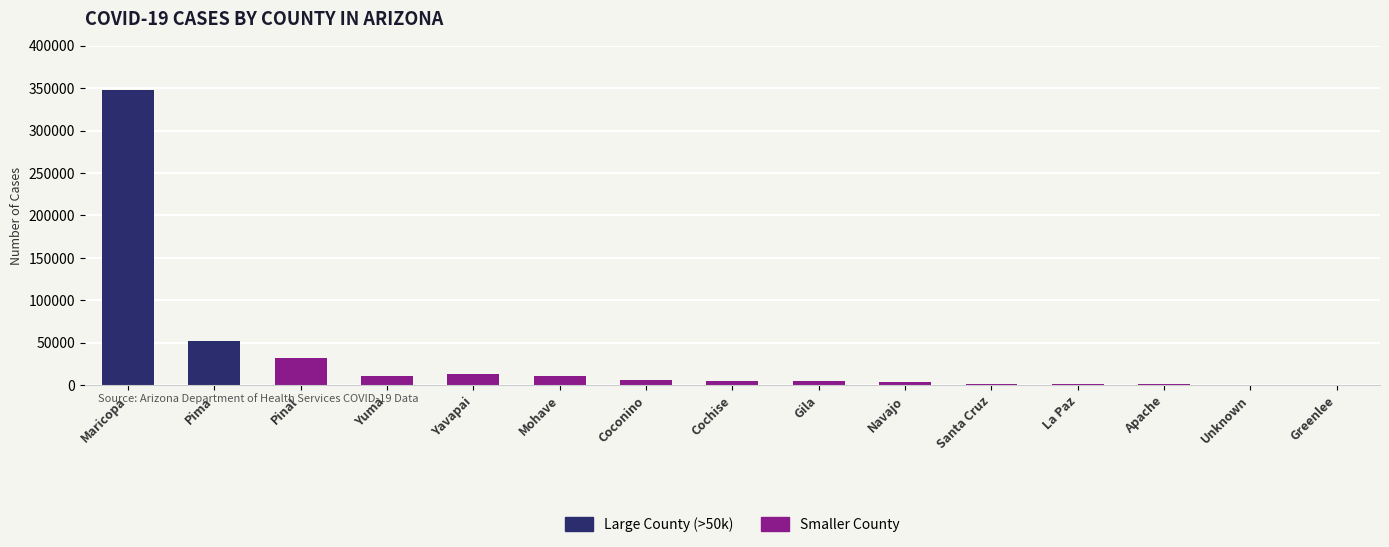

The value at Mohave is 10359. True or false?

True